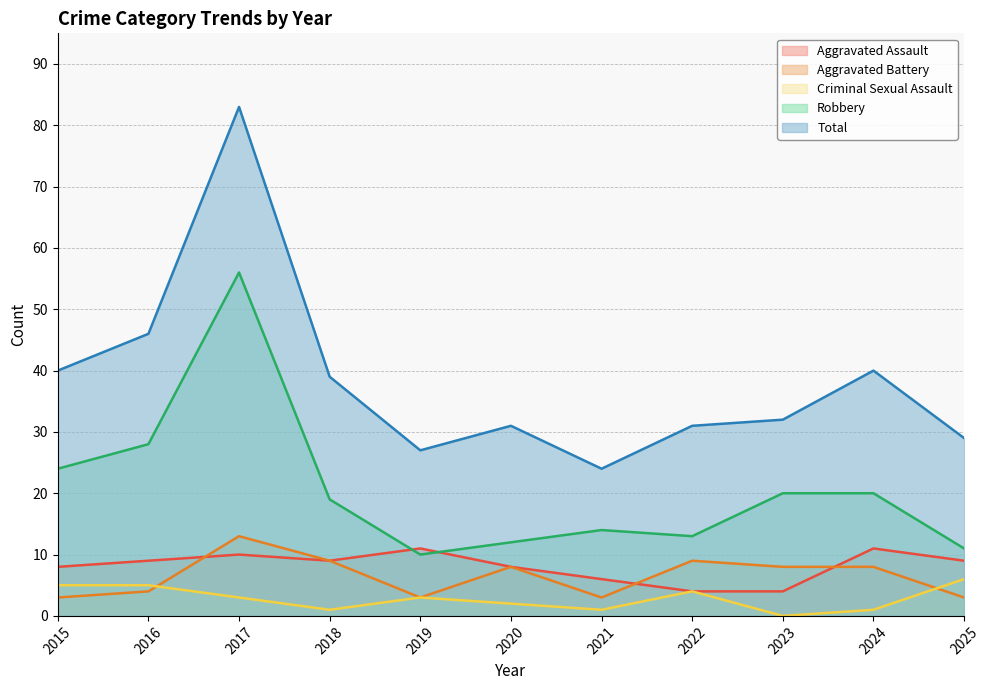

In Aggravated Assault, how many points are higher than both neighbors (excluding endpoints)?

3